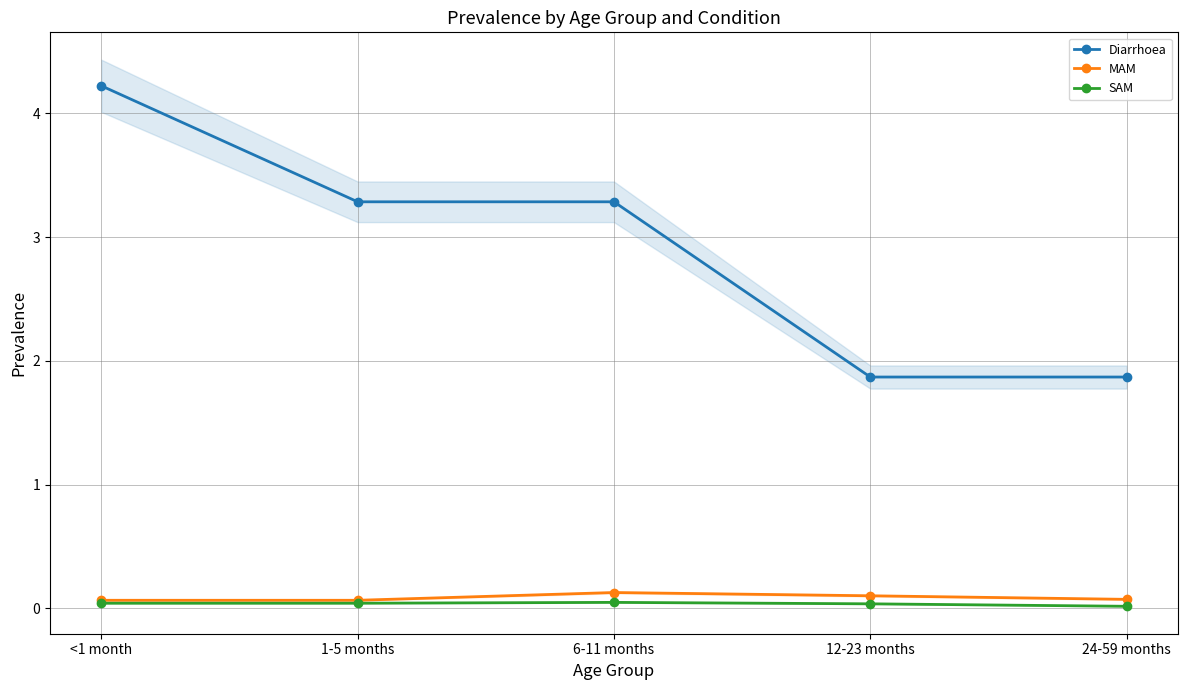

How many lines are shown in the chart?

3